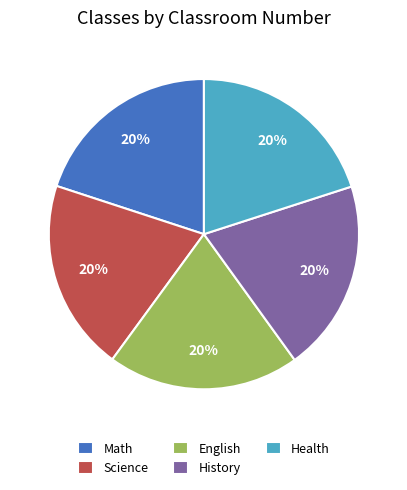

To the nearest percent, what is the combined percentage of Math and Science?

40%